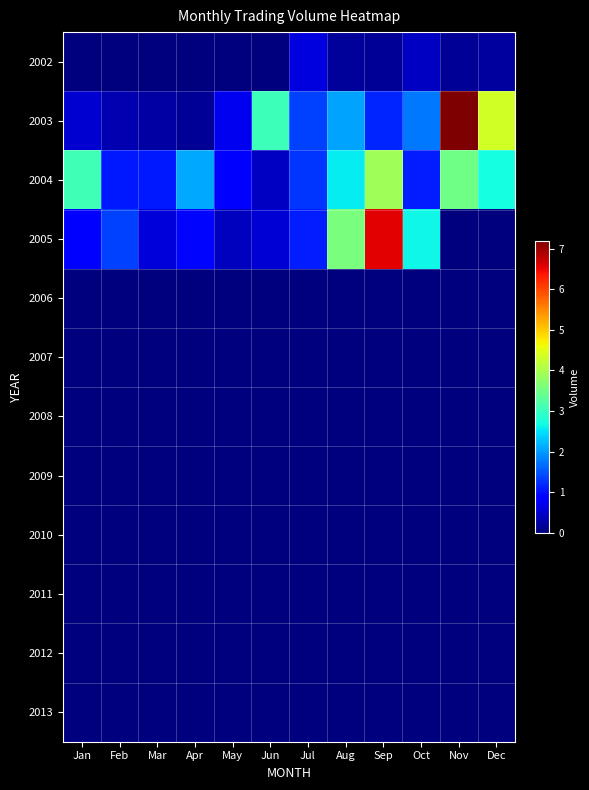

Reading right to left, transcribe all the data shown in this chart.

2002: Dec=2003730	Nov=1527230	Oct=4340970	Sep=1492880	Aug=1717580	Jul=6099440	Jun=0	May=0	Apr=0	Mar=0	Feb=0	Jan=0
2003: Dec=43256310	Nov=71833330	Oct=17669940	Sep=11713130	Aug=20693350	Jul=13512530	Jun=30496590	May=7192210	Apr=1404350	Mar=2390140	Feb=3309790	Jan=5157330
2004: Dec=27204650	Nov=34926990	Oct=11094790	Sep=39107610	Aug=25806850	Jul=12660460	Jun=4388500	May=7954940	Apr=20940320	Mar=10835360	Feb=10880360	Jan=30714350
2005: Dec=0	Nov=0	Oct=26516890	Sep=65645040	Aug=35706970	Jul=11080410	Jun=5598320	May=4132200	Apr=9540070	Mar=5707850	Feb=13628330	Jan=9240340
2006: Dec=0	Nov=0	Oct=0	Sep=0	Aug=0	Jul=0	Jun=0	May=0	Apr=0	Mar=0	Feb=0	Jan=0
2007: Dec=0	Nov=0	Oct=0	Sep=0	Aug=0	Jul=0	Jun=0	May=0	Apr=0	Mar=0	Feb=0	Jan=0
2008: Dec=0	Nov=0	Oct=0	Sep=0	Aug=0	Jul=0	Jun=0	May=0	Apr=0	Mar=0	Feb=0	Jan=0
2009: Dec=0	Nov=0	Oct=0	Sep=0	Aug=0	Jul=0	Jun=0	May=0	Apr=0	Mar=0	Feb=0	Jan=0
2010: Dec=0	Nov=0	Oct=0	Sep=0	Aug=0	Jul=0	Jun=0	May=0	Apr=0	Mar=0	Feb=0	Jan=0
2011: Dec=0	Nov=0	Oct=0	Sep=0	Aug=0	Jul=0	Jun=0	May=0	Apr=0	Mar=0	Feb=0	Jan=0
2012: Dec=0	Nov=0	Oct=0	Sep=0	Aug=0	Jul=0	Jun=0	May=0	Apr=0	Mar=0	Feb=0	Jan=0
2013: Dec=0	Nov=0	Oct=0	Sep=0	Aug=0	Jul=0	Jun=0	May=0	Apr=0	Mar=0	Feb=0	Jan=0